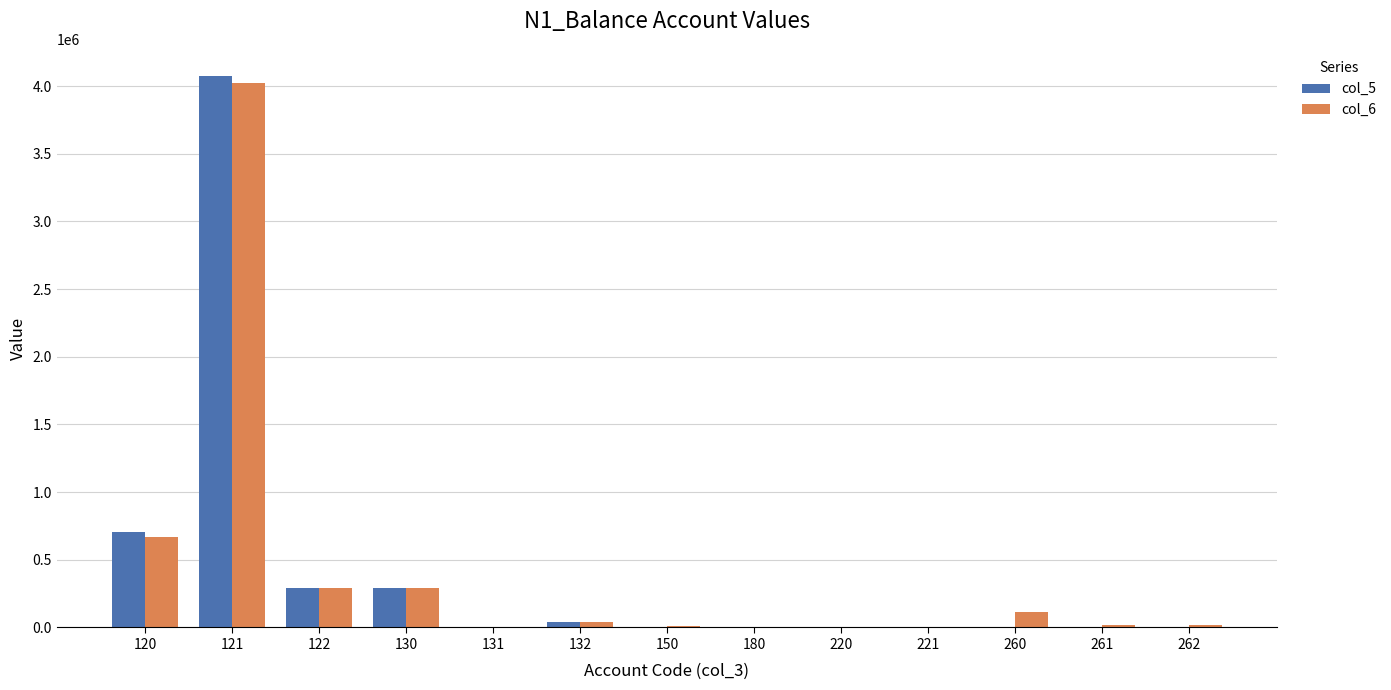

The value of col_6 at 130 is 292585.6. True or false?

True